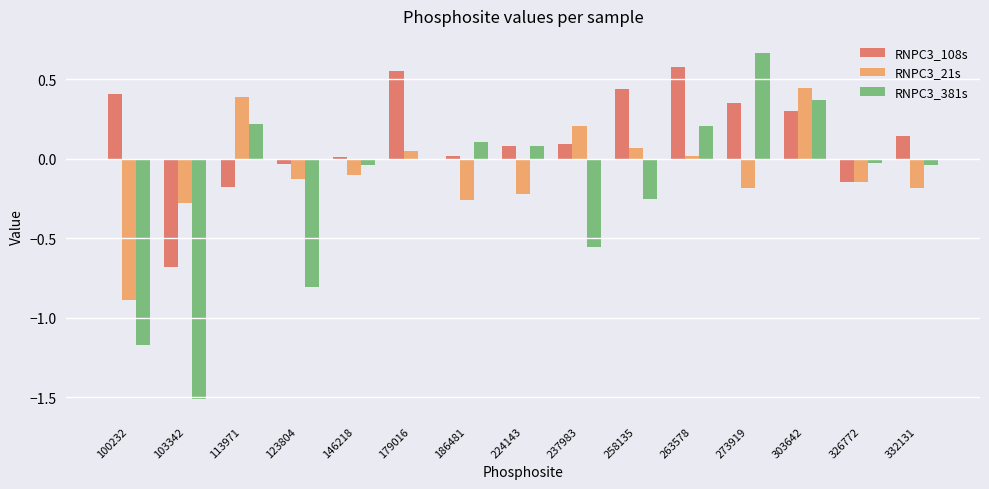

True or false: RNPC3_108s has a value of -0.1 at 326772.

True